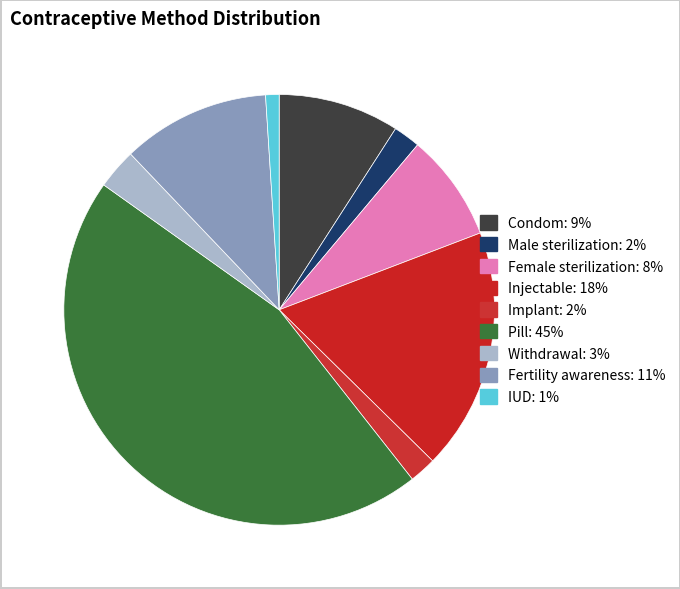

To the nearest percent, what portion does IUD represent?

1%